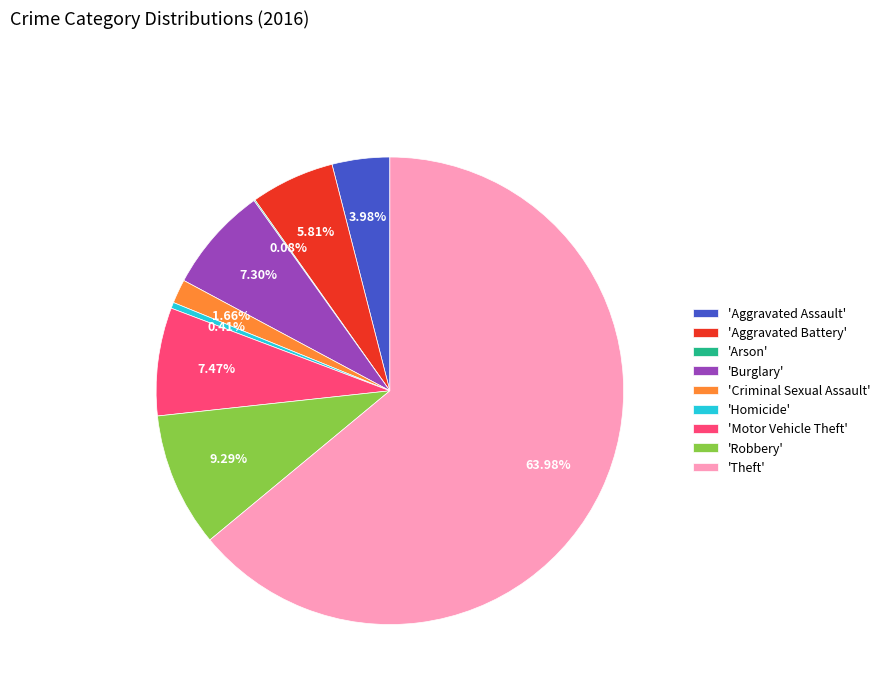

Which category has the biggest portion of the pie?

'Theft'